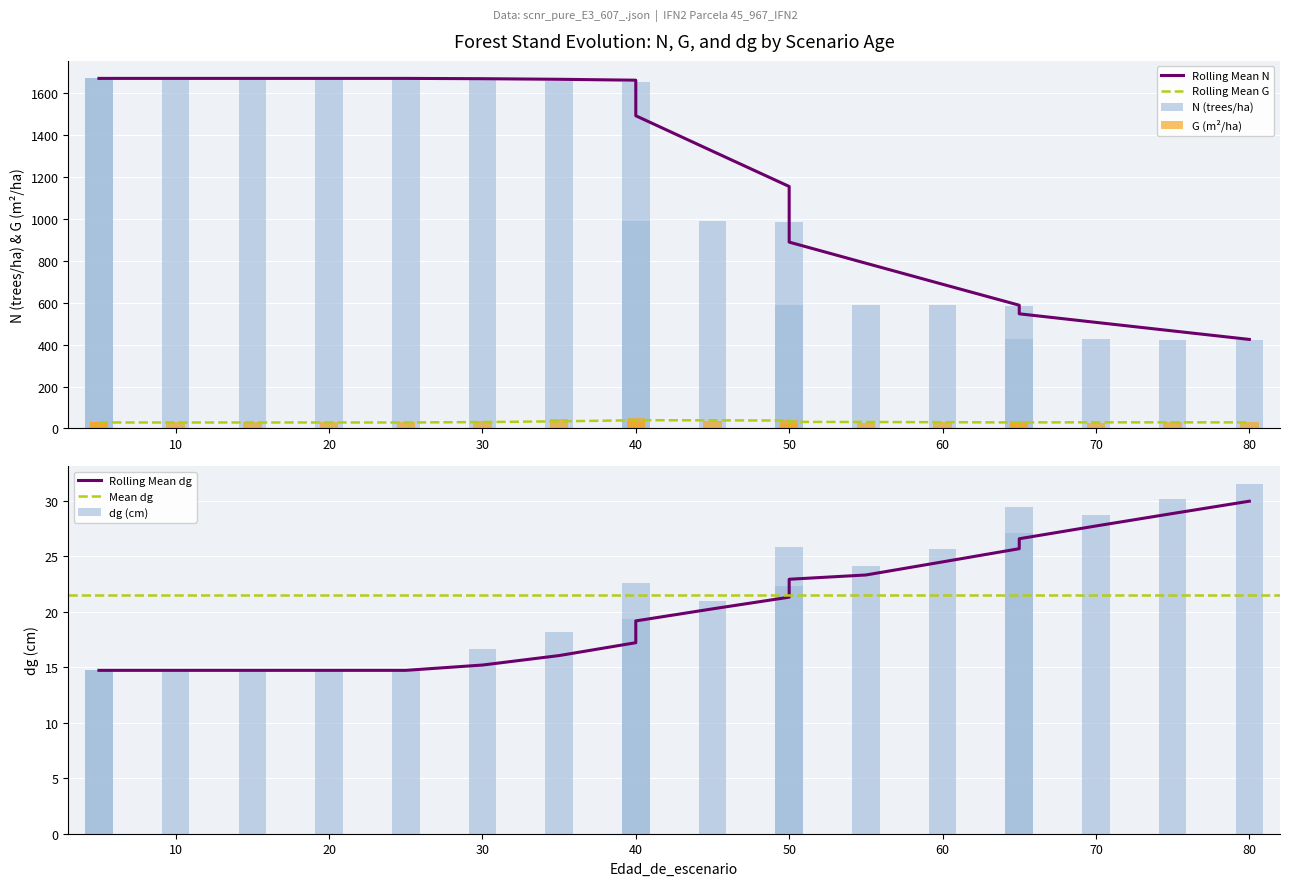

What is the minimum value shown in the chart?

14.7